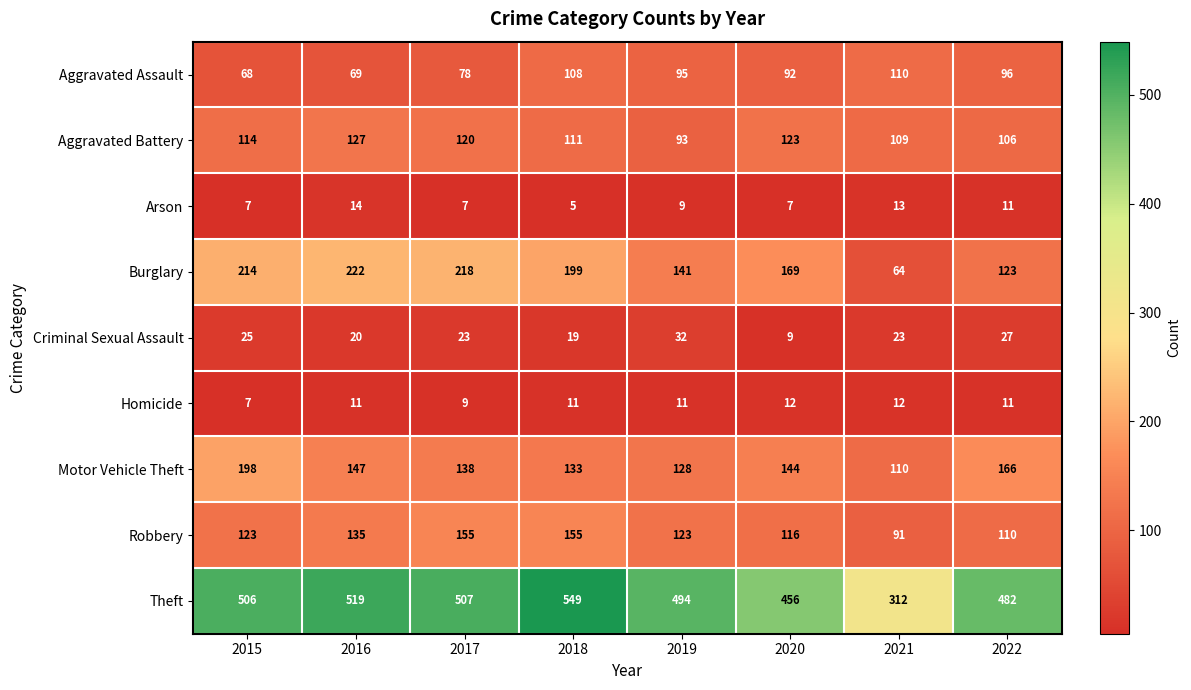

What is the average value of the Robbery series?

126